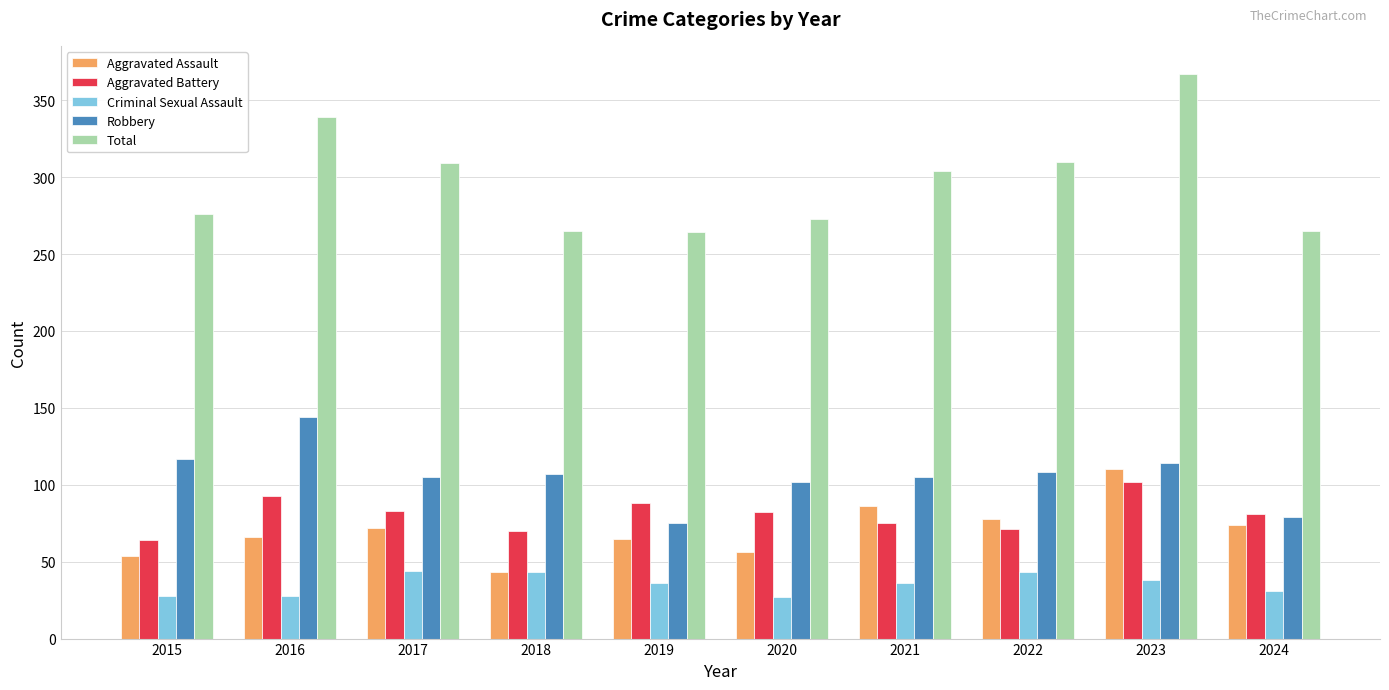

What is the difference between the highest and lowest values at 2021?

268